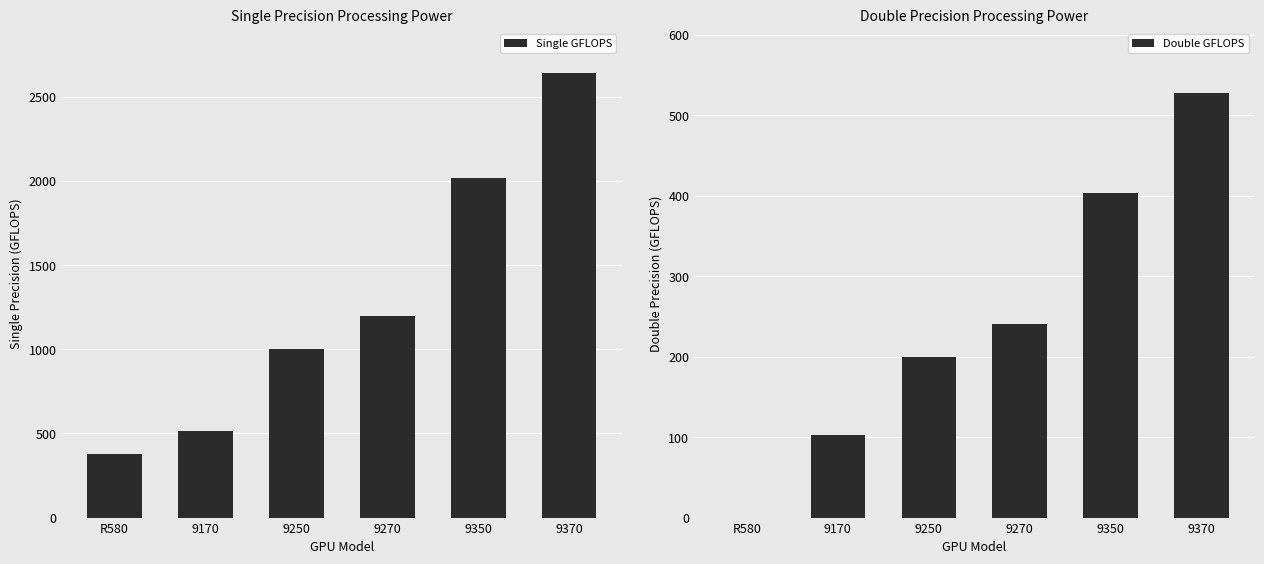

Count the number of data series in this chart.

2